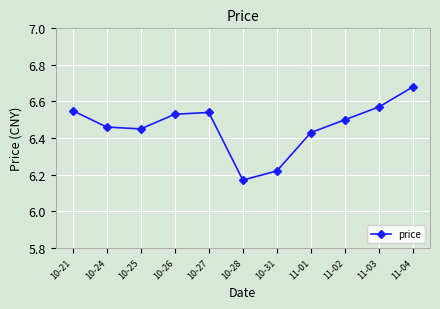

How many values are between 6 and 7?

11